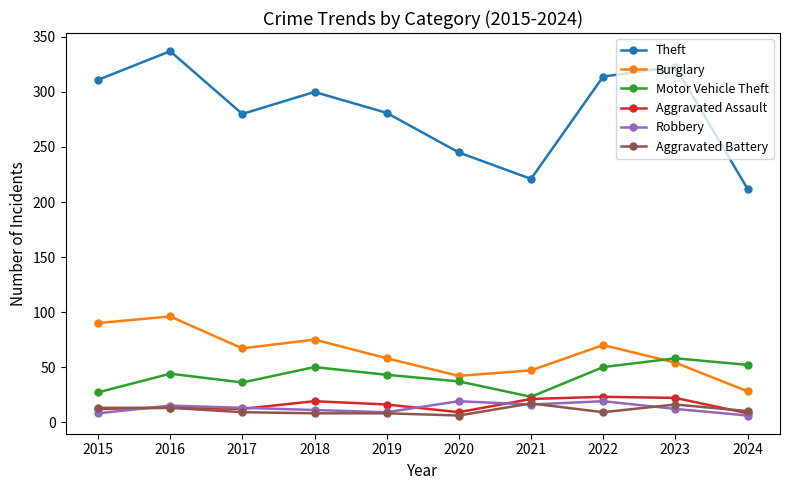

Where is the first local minimum for Theft?

2017